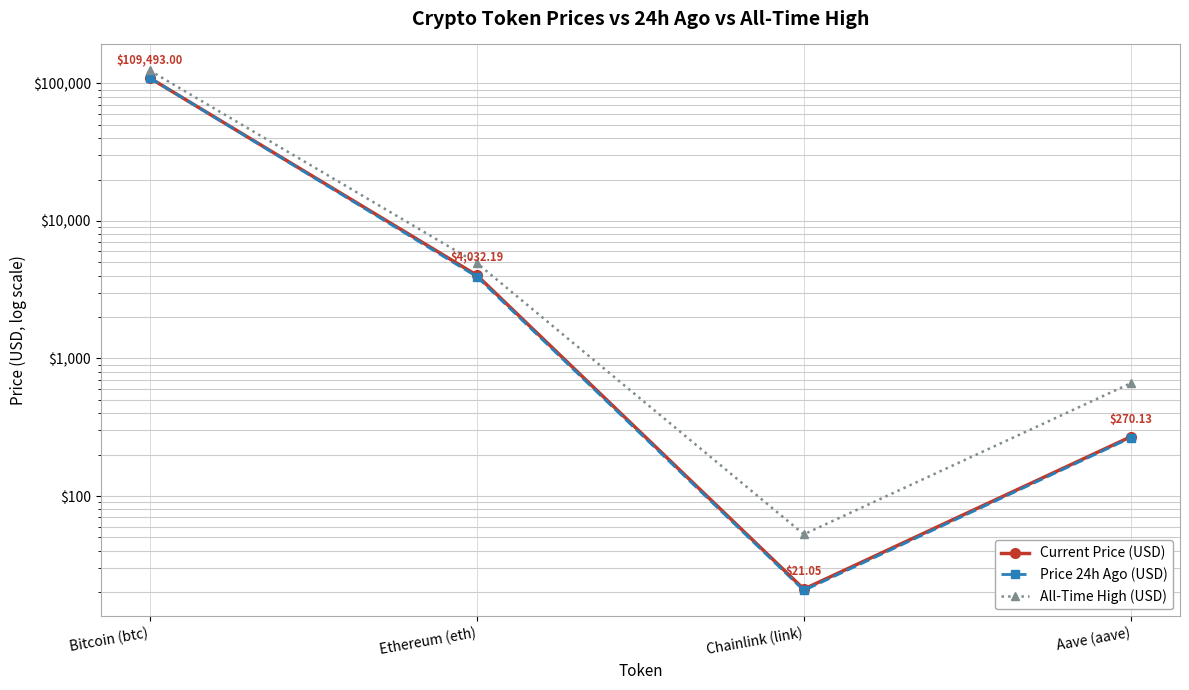

How many lines are shown in the chart?

3